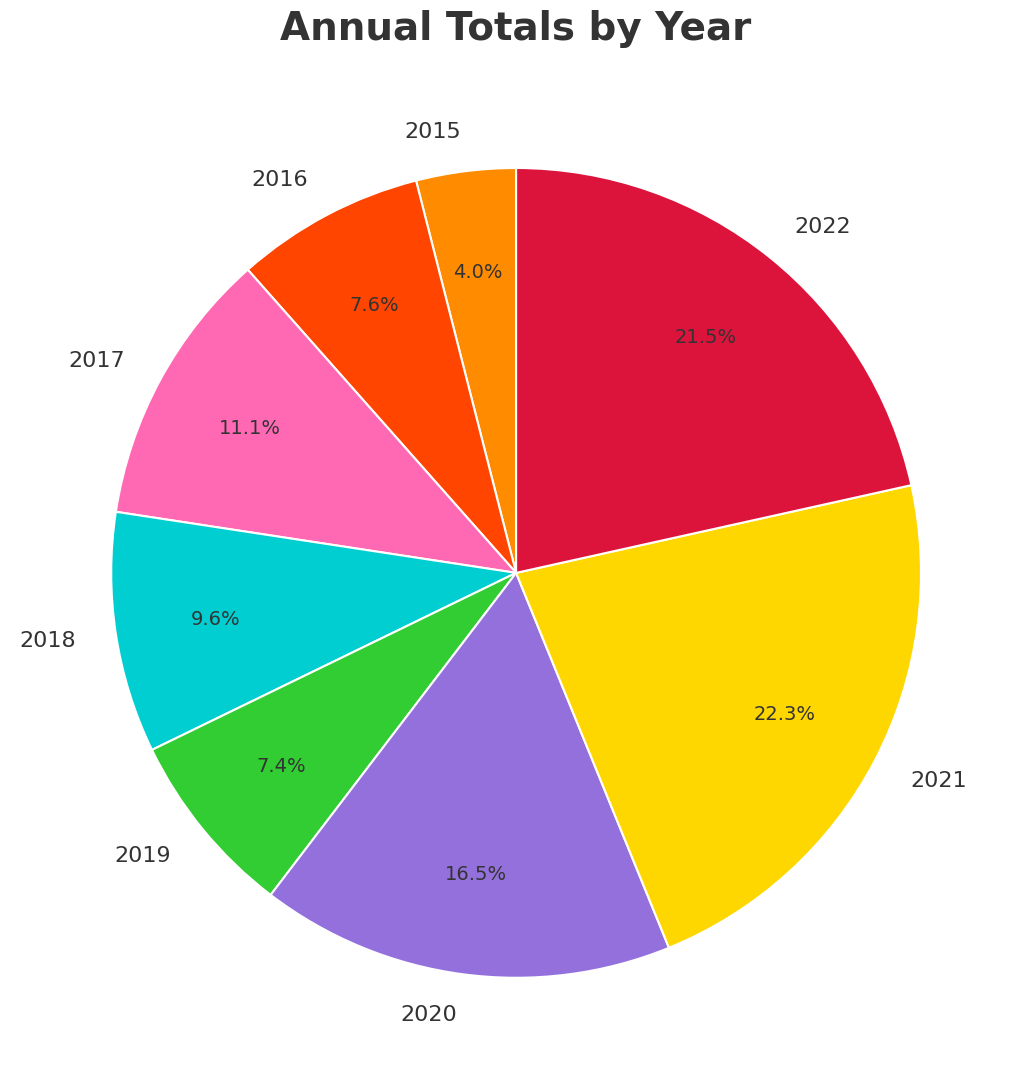

The 2018 slice represents 10% of the pie. True or false?

True